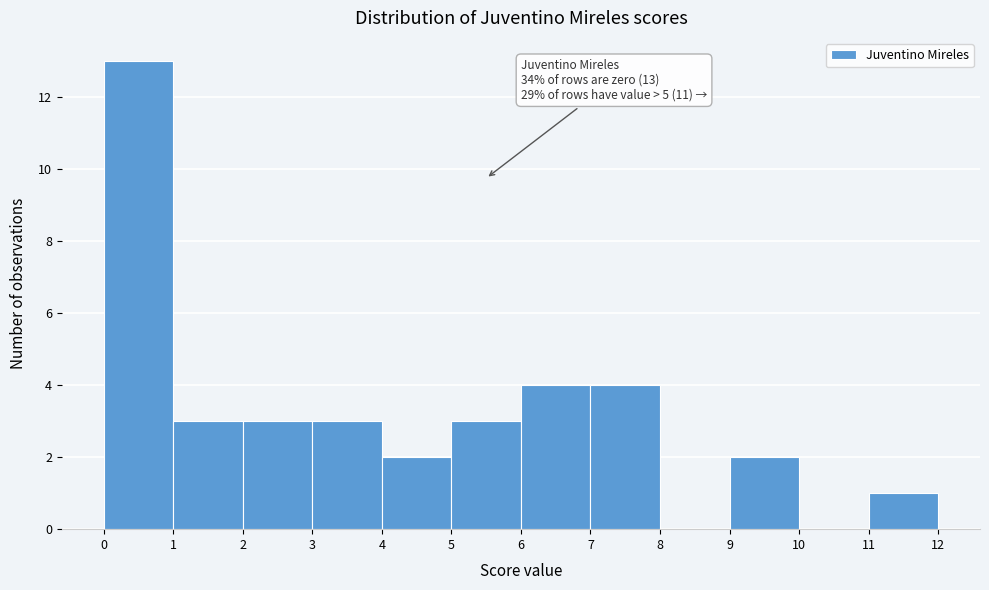

Which range on the x-axis has the tallest bar?

0 to 1